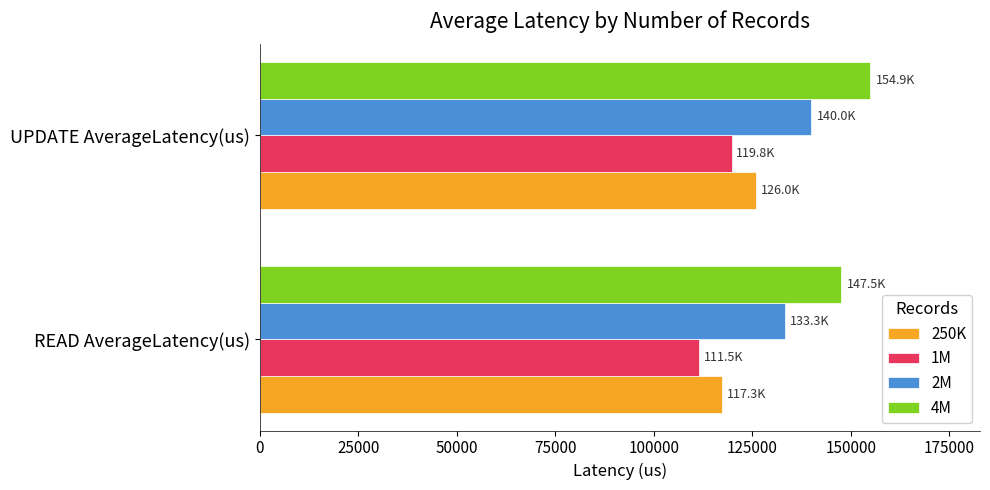

Count the number of categories in the chart.

2